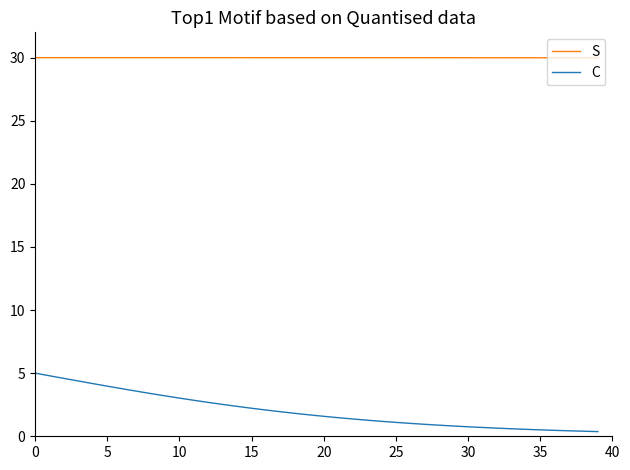

What is the difference between the maximum and minimum values in the C series?

4.6